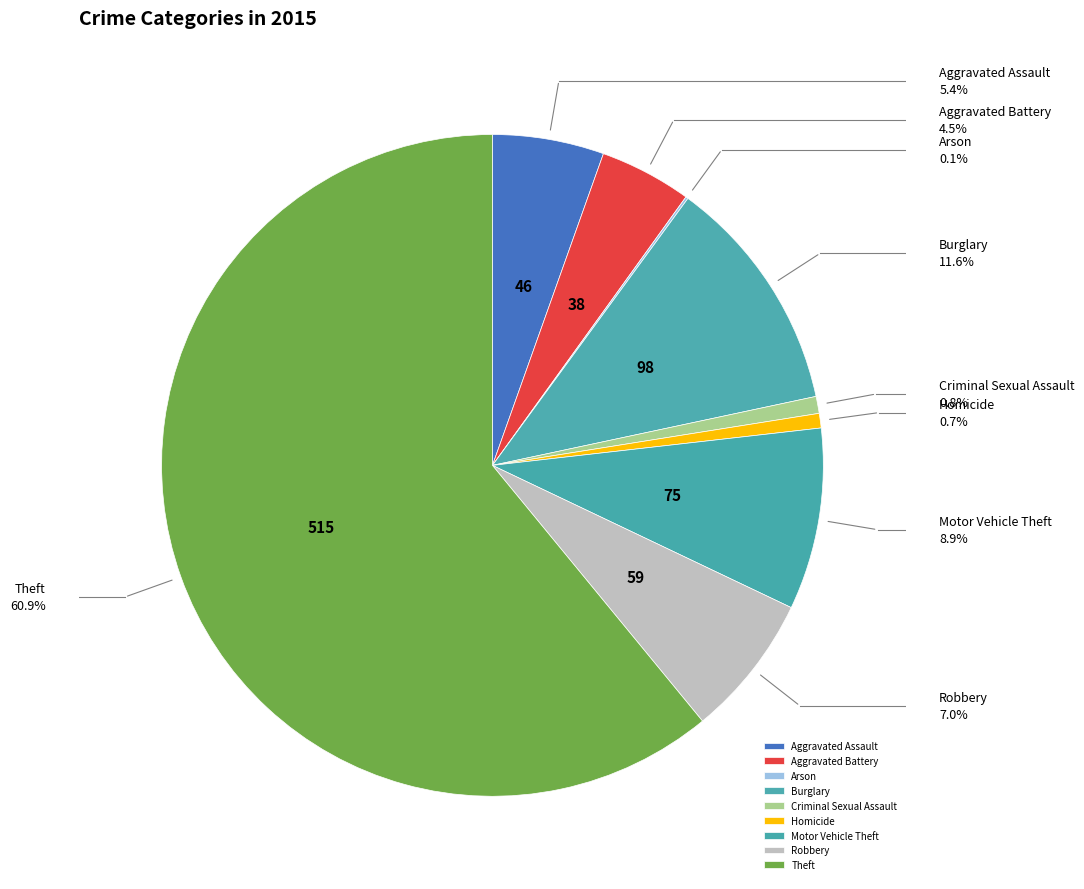

What is the ratio of the value at Motor Vehicle Theft to the value at Theft?

0.1